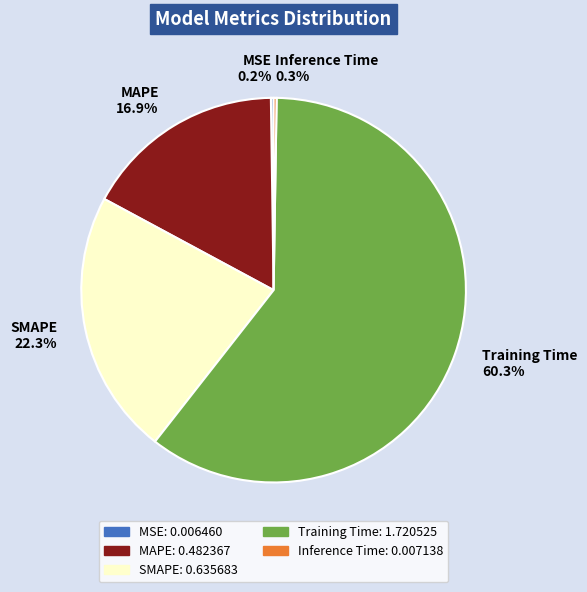

What portion of the pie excludes SMAPE?

77.7%